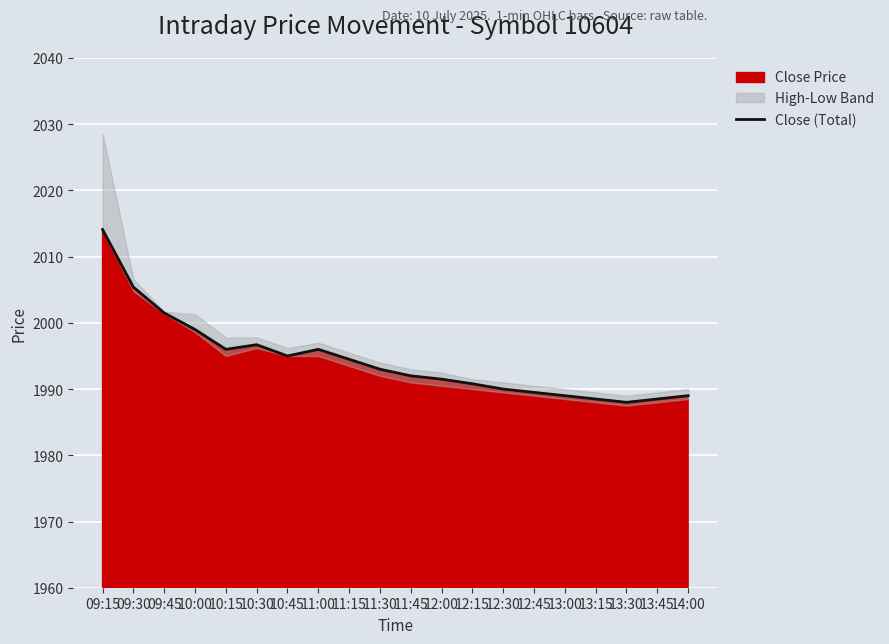

List the labels in order of value, smallest first.

13:30, 13:15, 13:45, 13:00, 14:00, 12:45, 12:30, 12:15, 12:00, 11:45, 11:30, 11:15, 10:45, 10:15, 11:00, 10:30, 10:00, 09:45, 09:30, 09:15